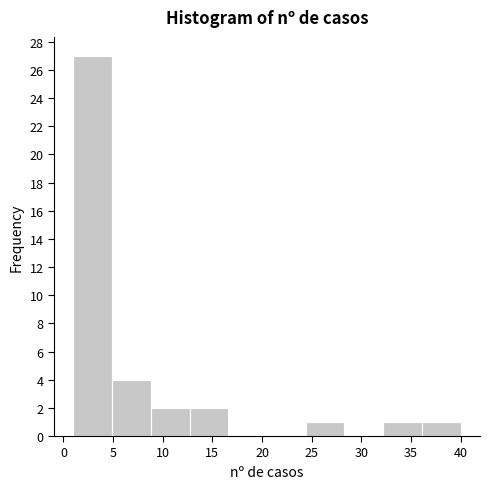

Over which range of the x-axis is the bar tallest?

1.0 to 4.9